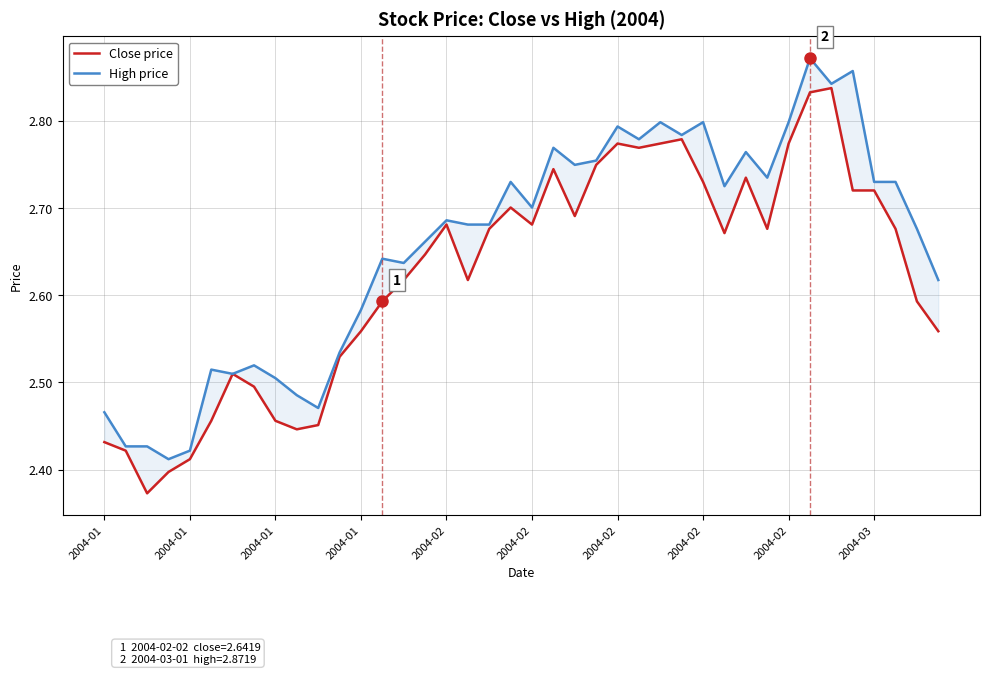

True or false: Close price has a value of 0.7 at 2004-03.

False